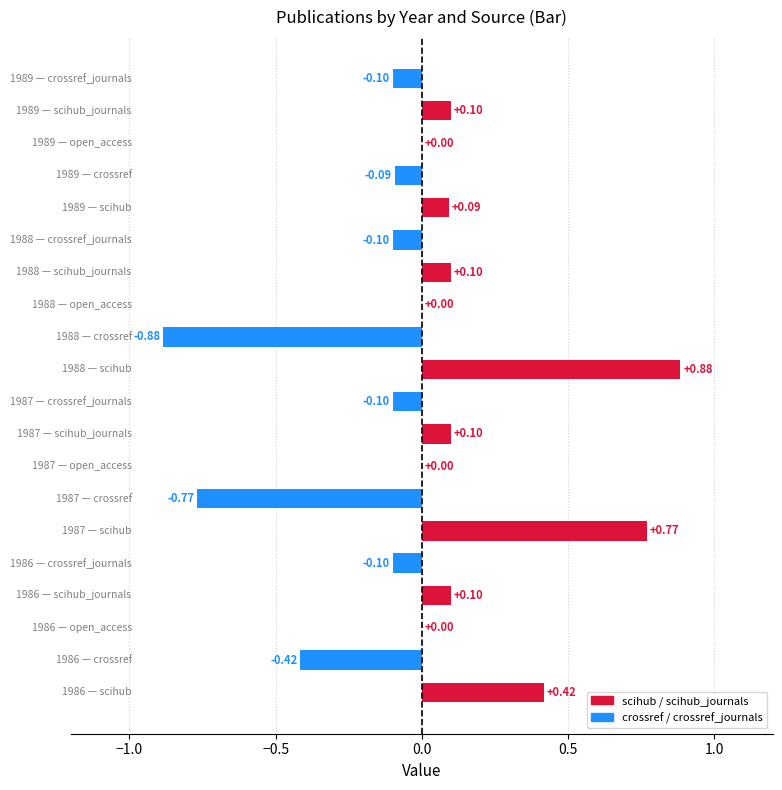

Count the number of categories in the chart.

20